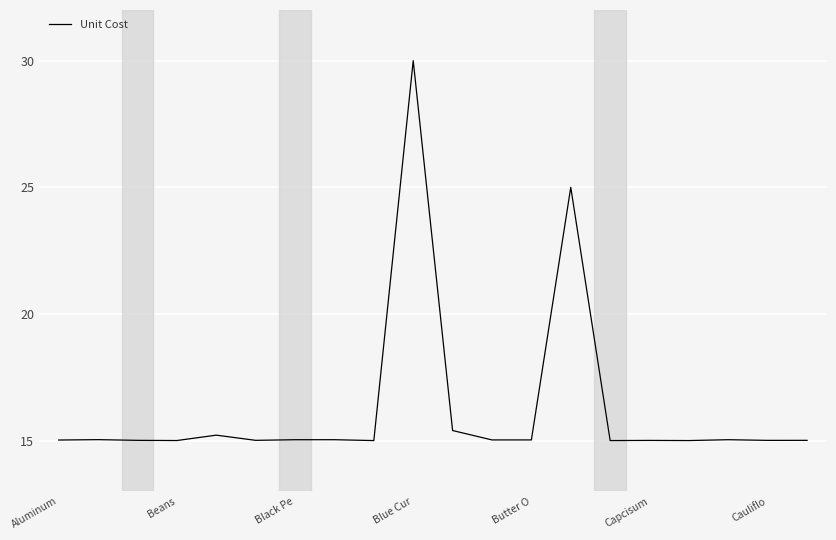

What is the maximum value shown in the chart?

30.0